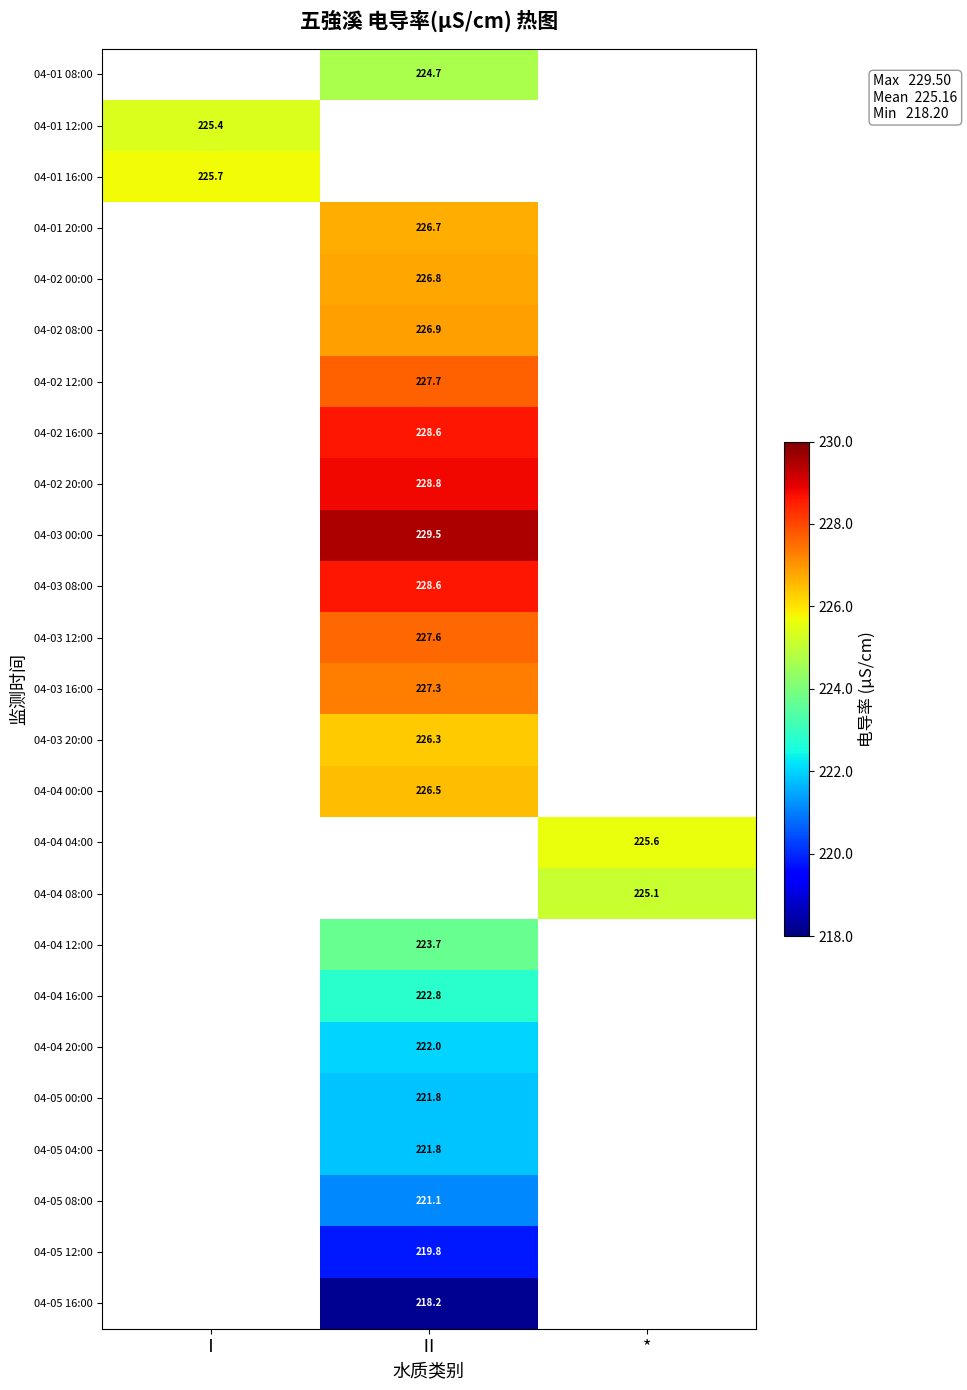

True or false: 04-05 04:00 has a value of 221.8 at Ⅱ.

True